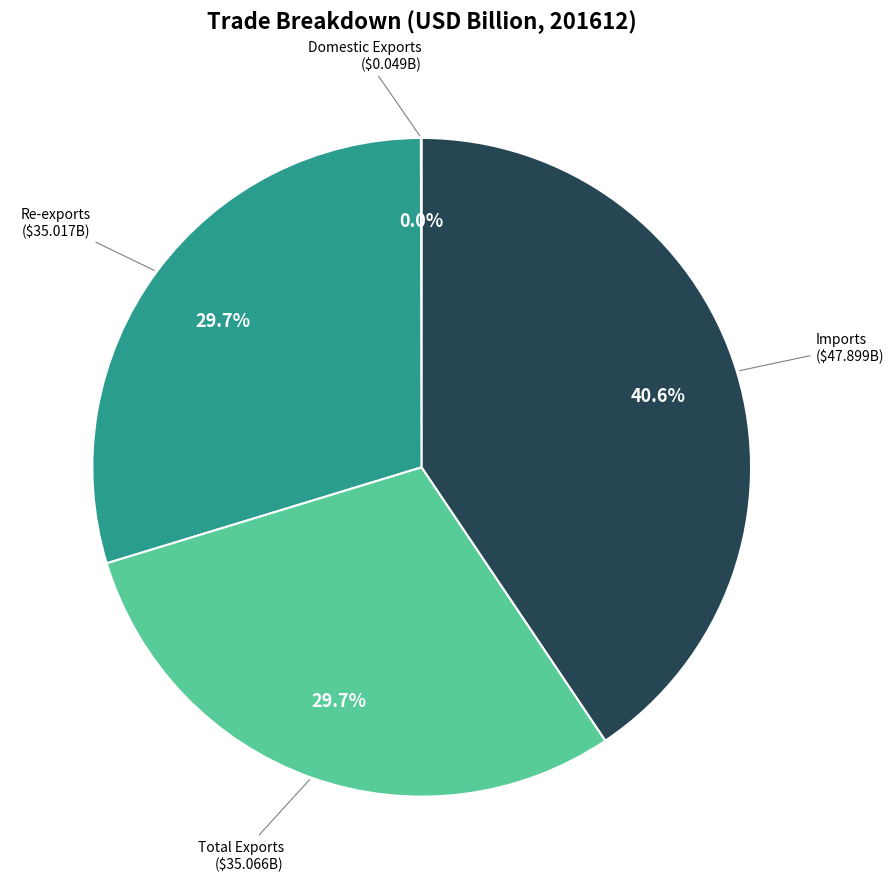

Does any single category account for the majority?

No